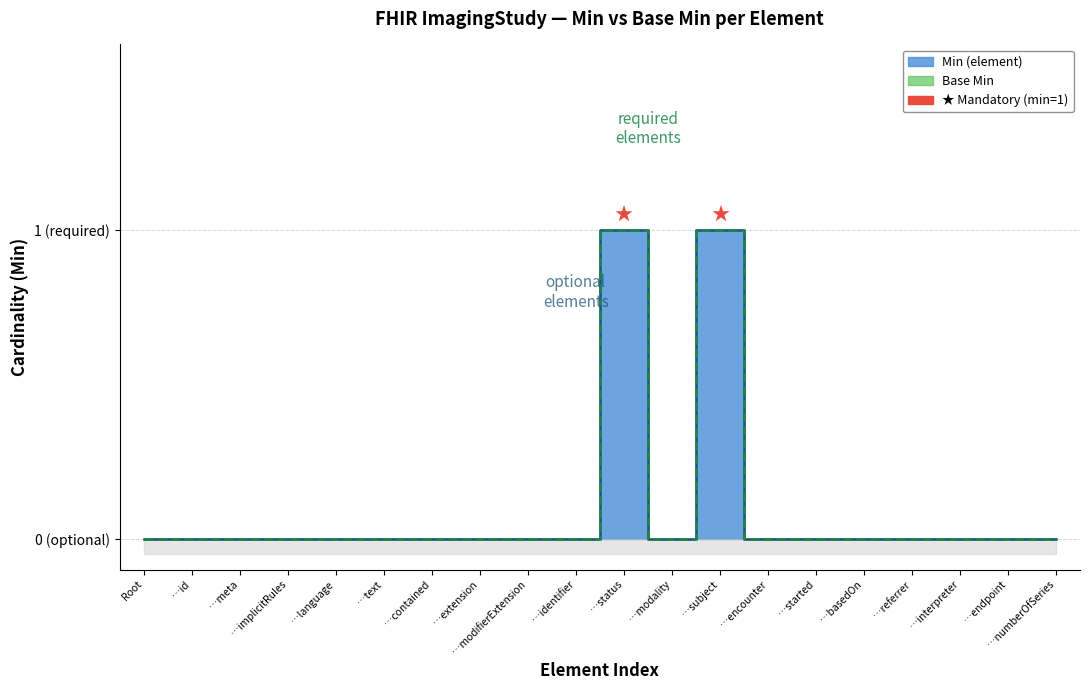

What is the label of the 9th point from the right?

…modality